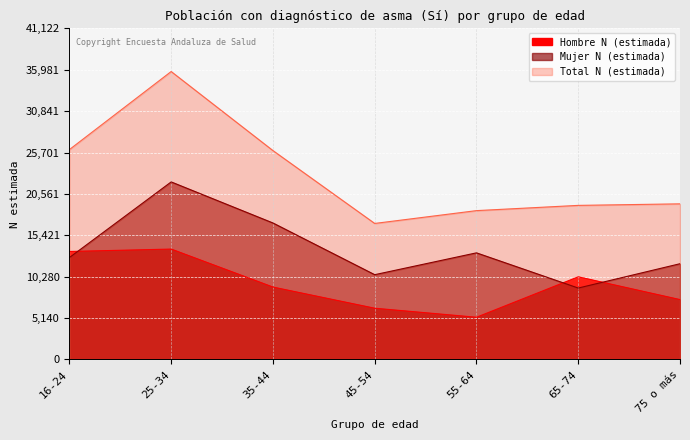

Which category has the lowest value in the Total N (estimada) series?

45-54